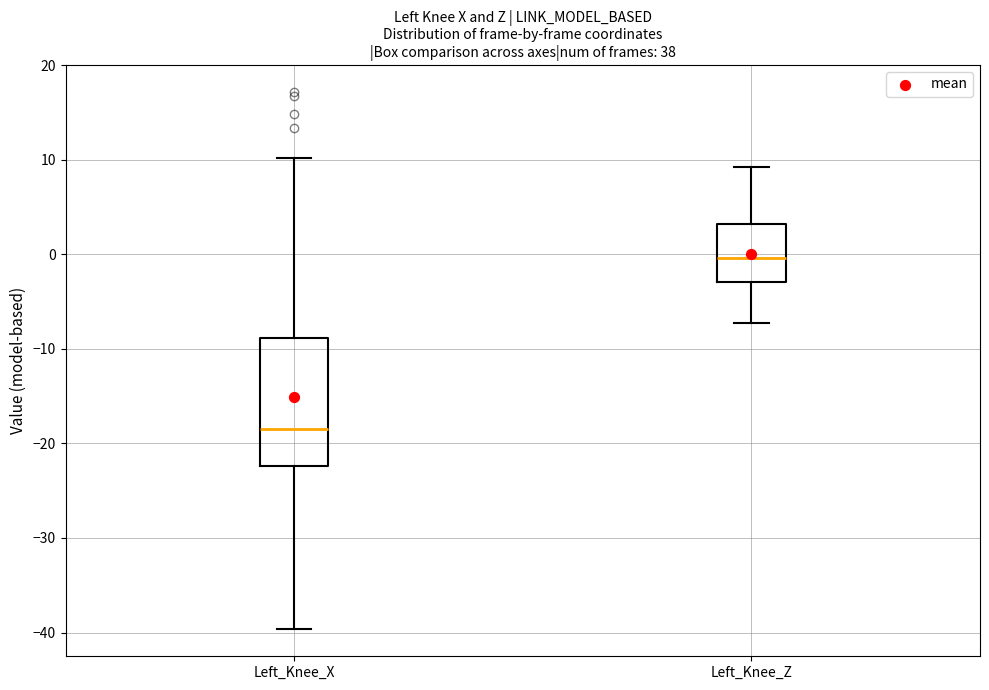

Reading left to right, read every box against the y-axis: the position of its median line, the range the box covers, and the ends of its whiskers. The values are not printed on the chart, so give them approximately, as read against the axis.

Left_Knee_X: median -18, box -22 to -9, whiskers -40 to 10
Left_Knee_Z: median 0, box -3 to 3, whiskers -7 to 9